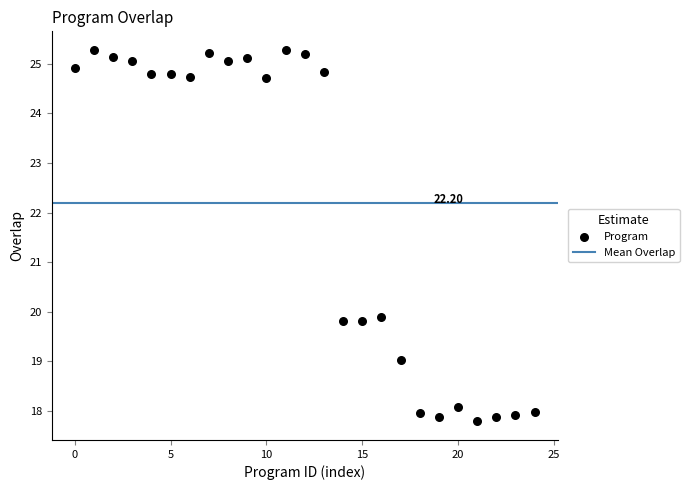

What is the range of Y values (max minus min)?

7.5